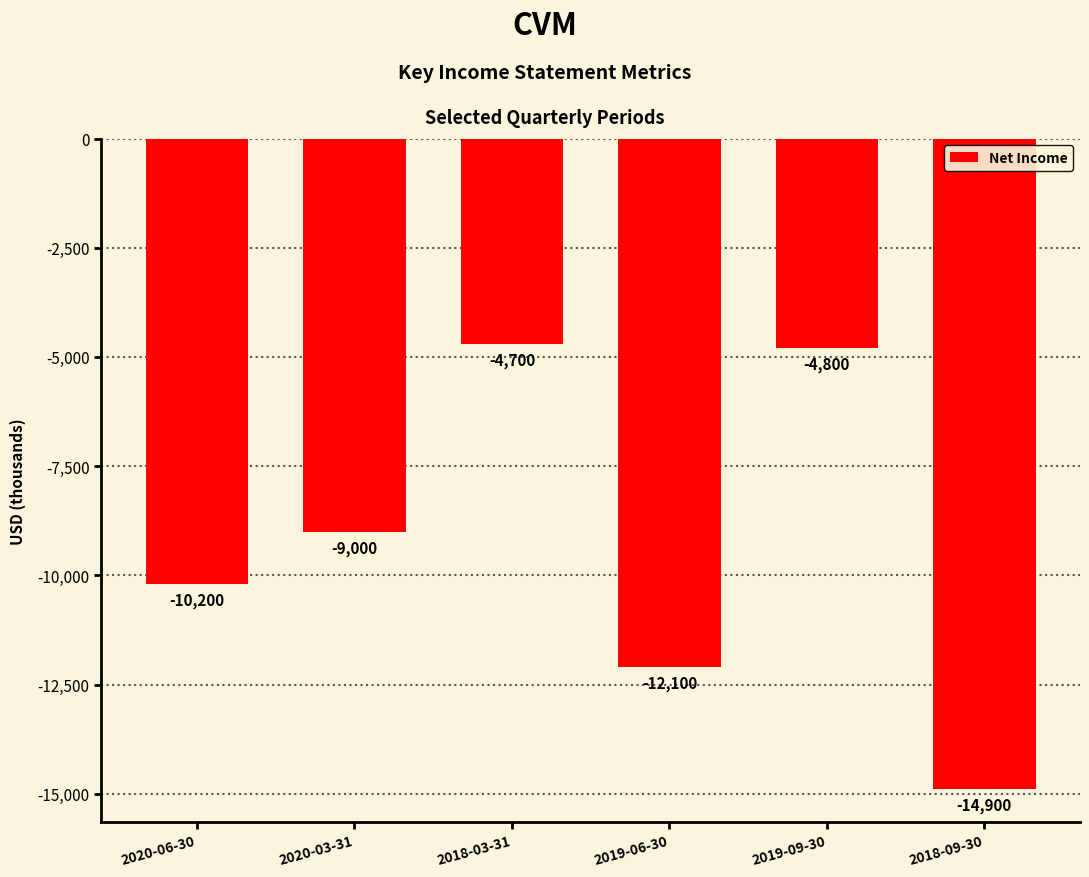

Between 2018-03-31 and 2020-06-30, which is larger?

2018-03-31